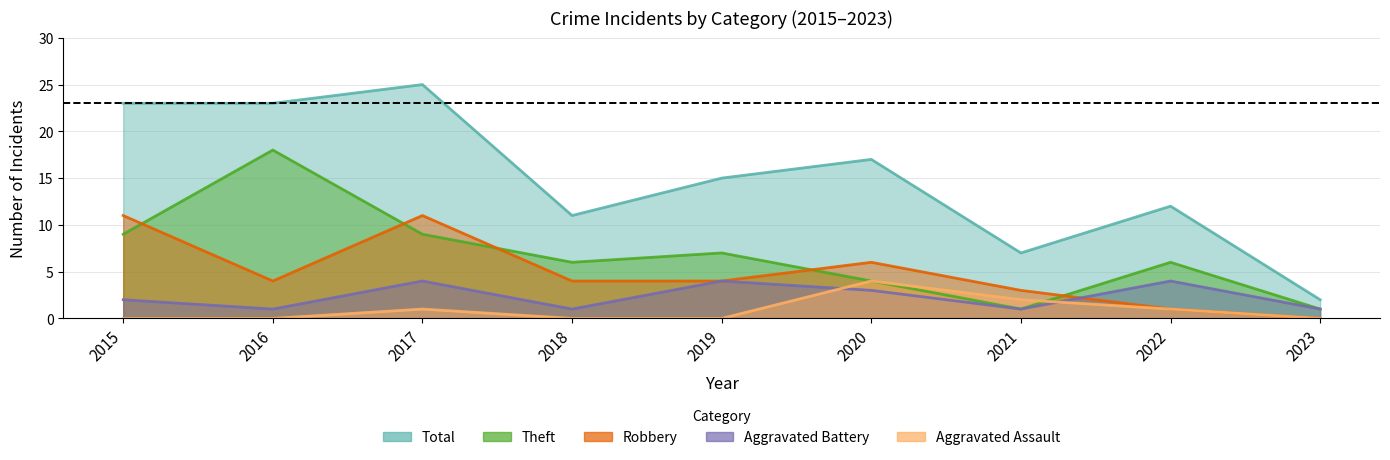

How many data points in Total are less than 15?

4